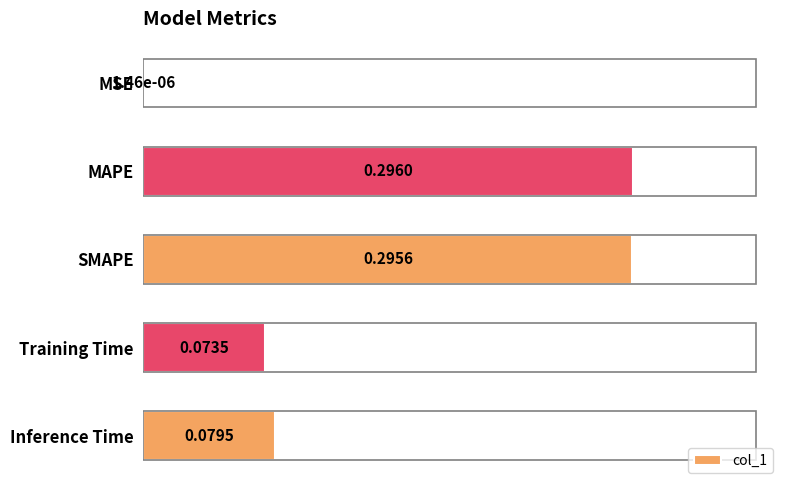

What is the sum of the values at Inference Time and SMAPE?

0.4